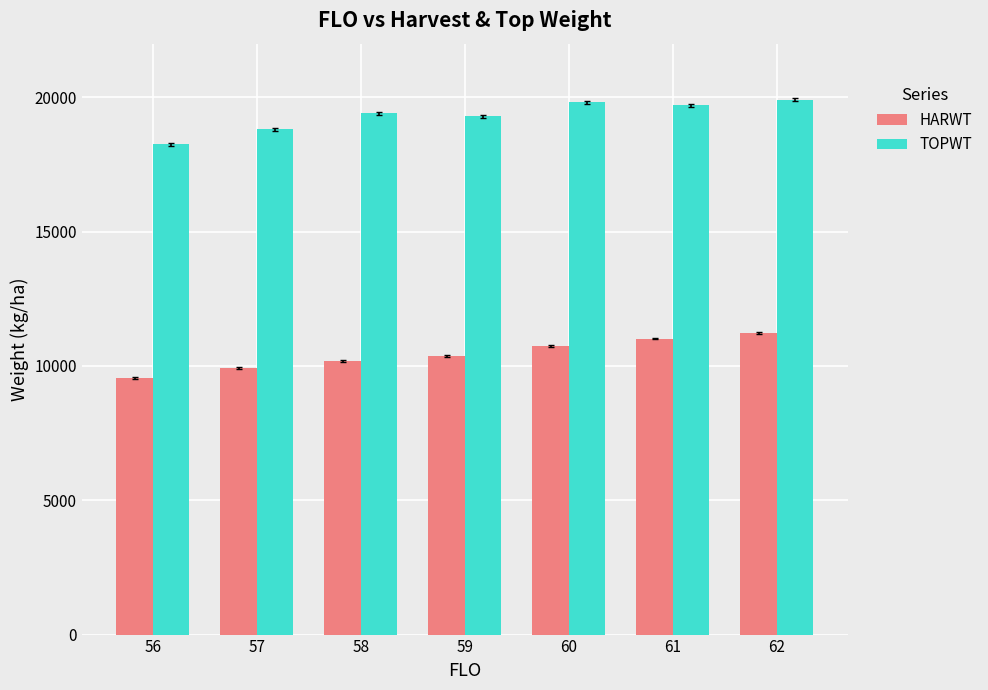

How many HARWT values are between 9925 and 11021?

5